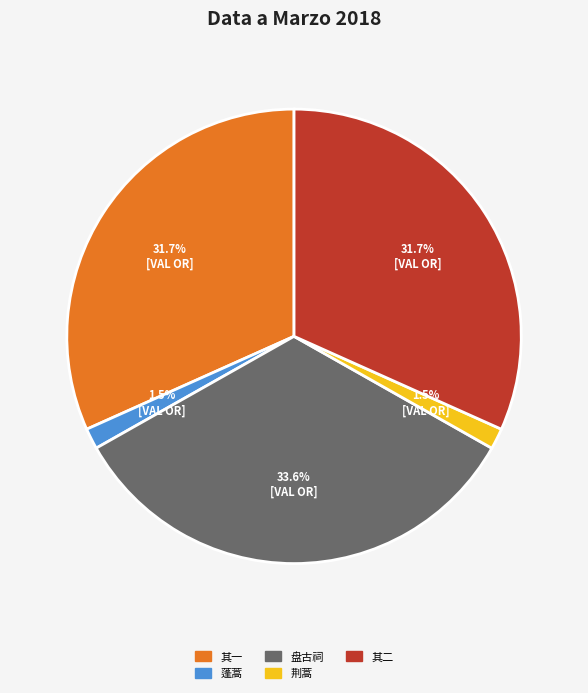

What is the largest slice in the pie chart?

盘古祠